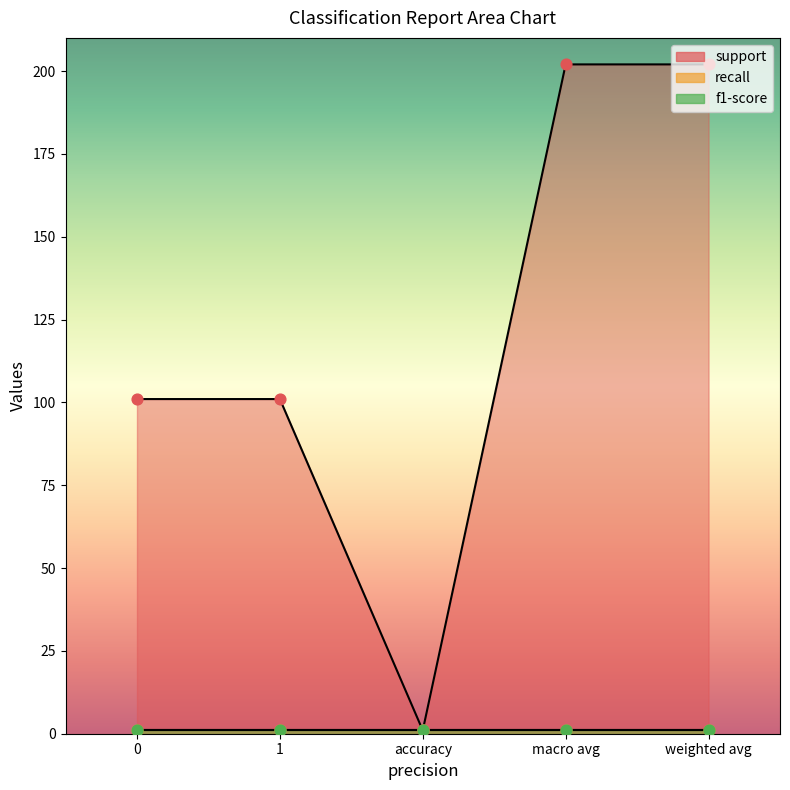

Which series reaches the maximum Y coordinate?

support